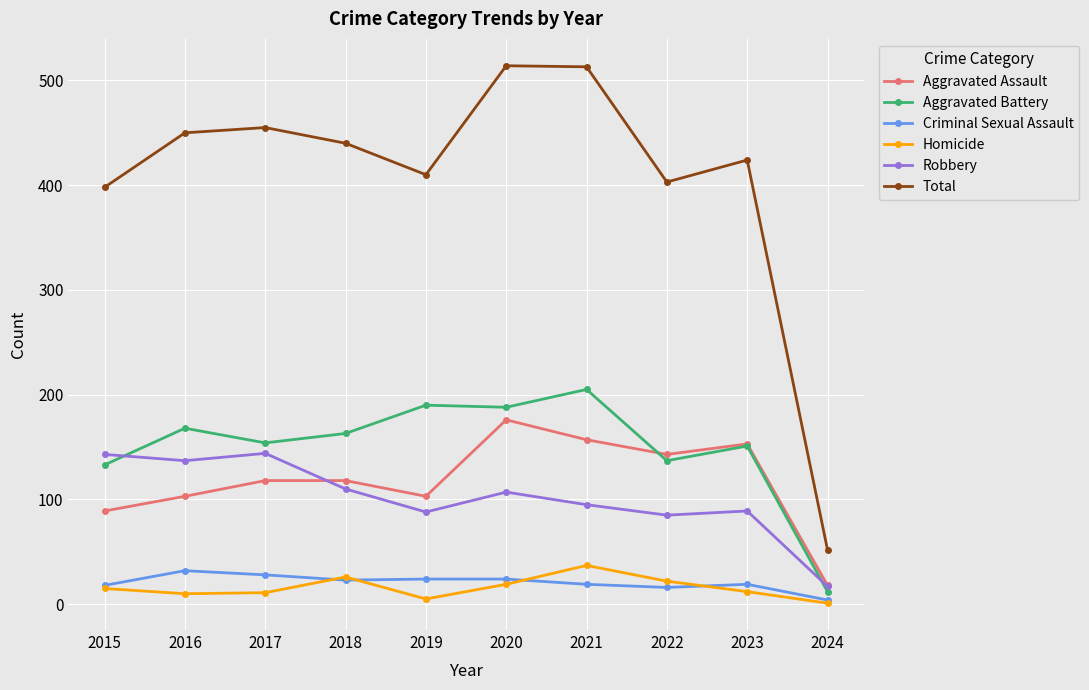

At how many categories does at least one series exceed 228?

9